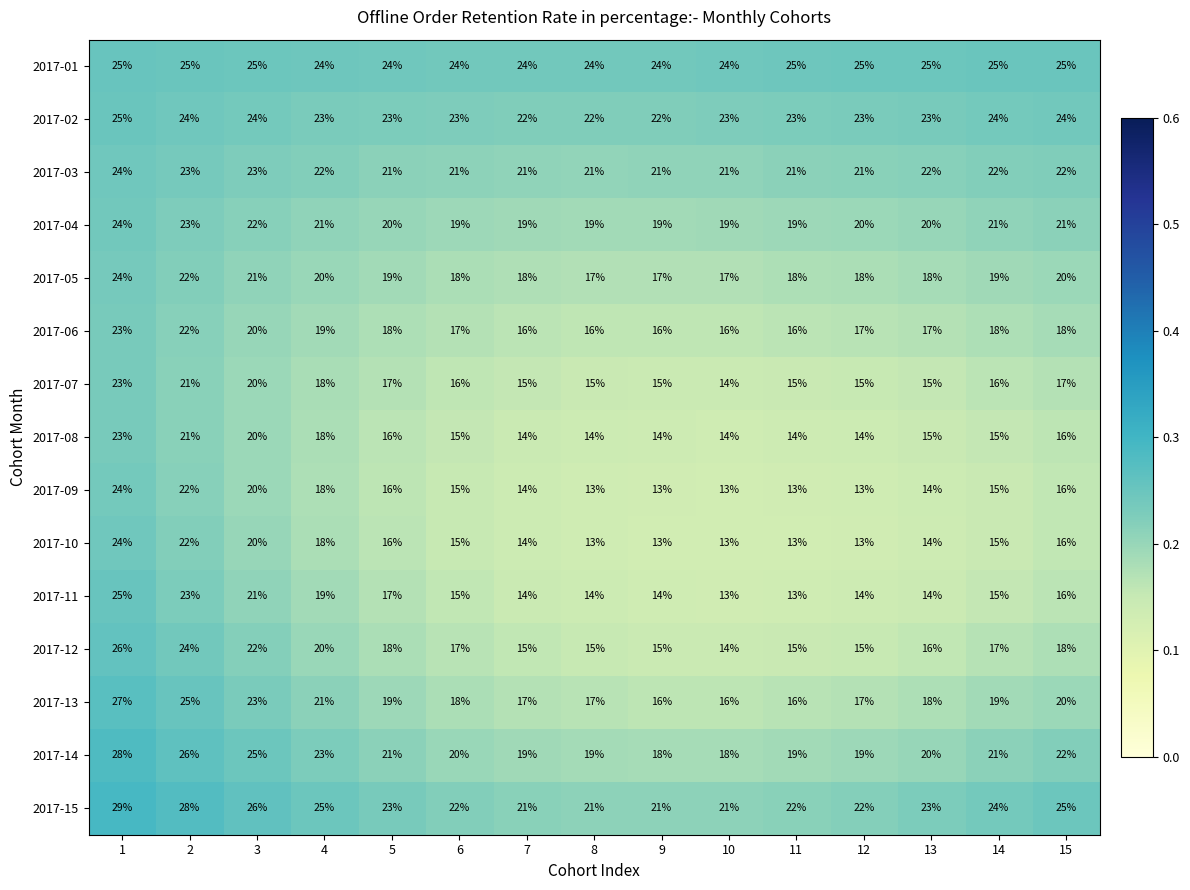

At which category does the chart reach its peak across all series?

1